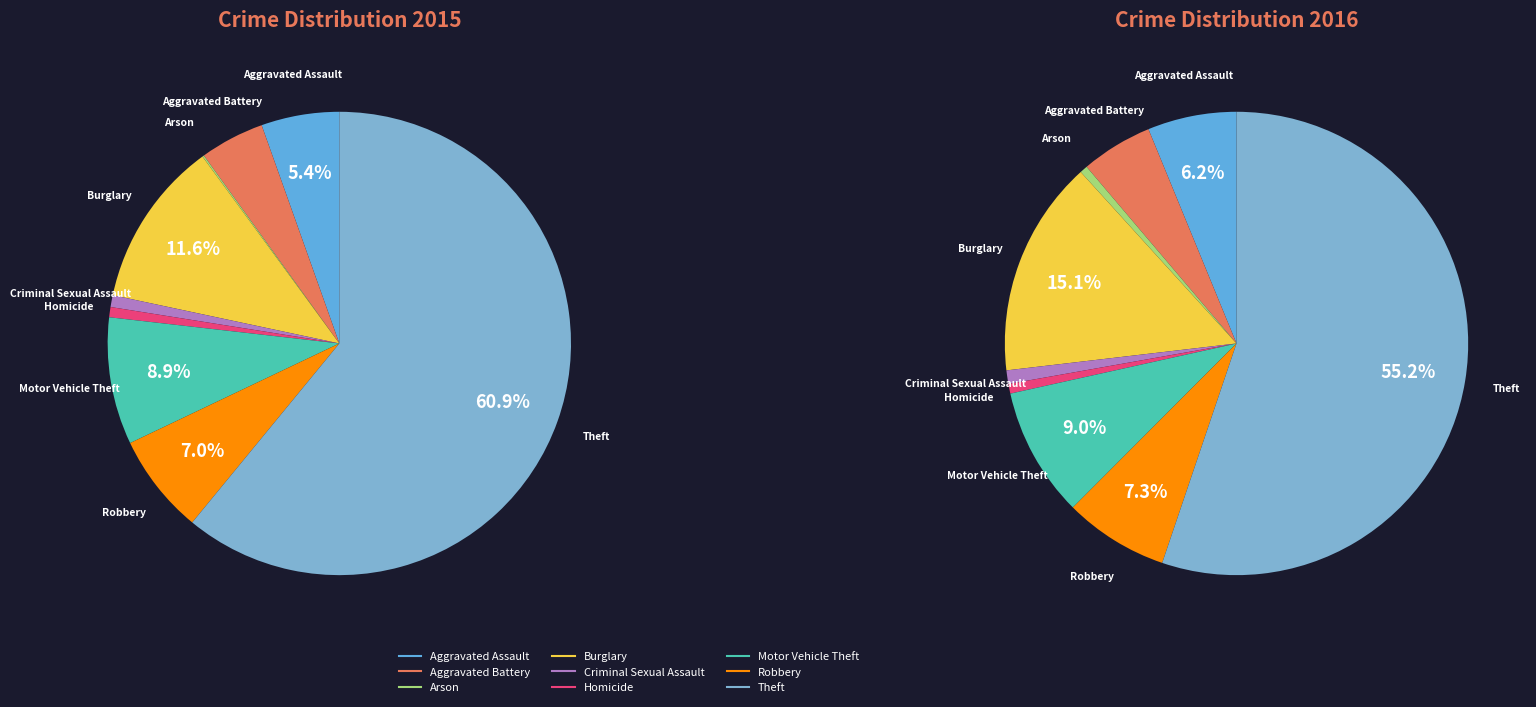

To the nearest percent, what is the combined percentage of Arson and Aggravated Battery?

5%